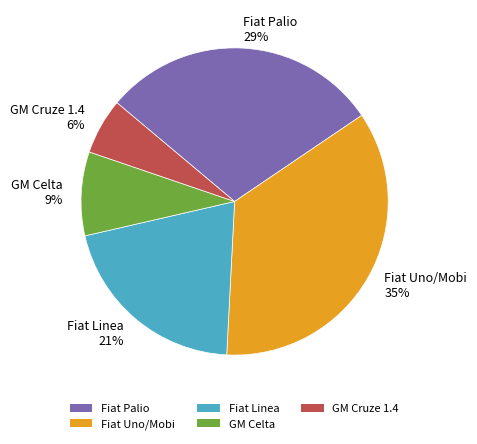

Between GM Cruze 1.4 6% and GM Celta 9%, which is larger?

GM Celta 9%